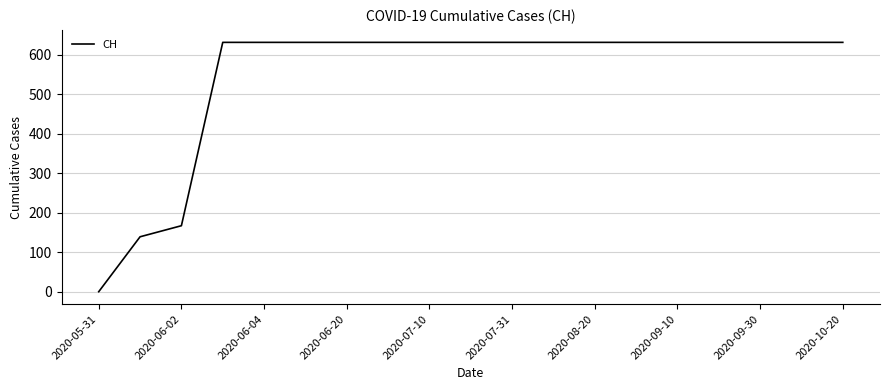

How many lines are shown in the chart?

1